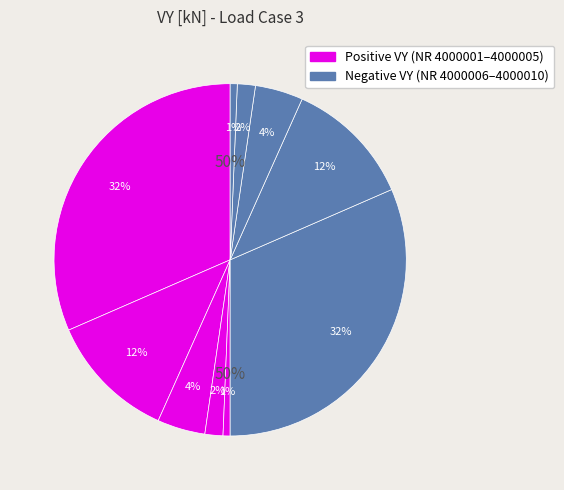

What is the total percentage of 4000002/4000007 and 4000001/4000006?

86.6%